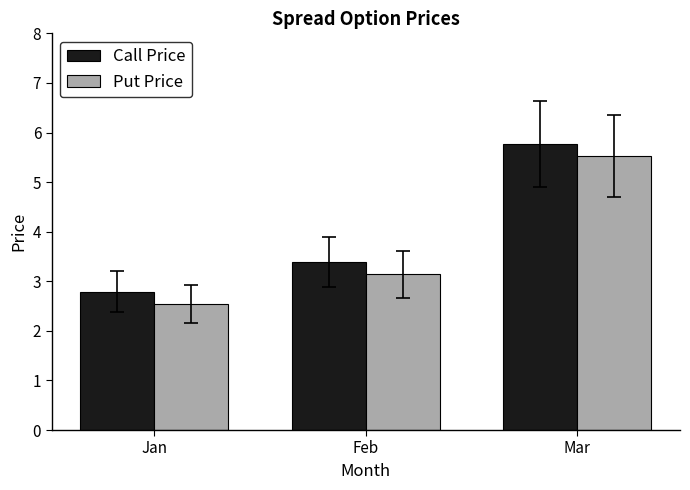

At which category is the sum across all series the highest?

Mar